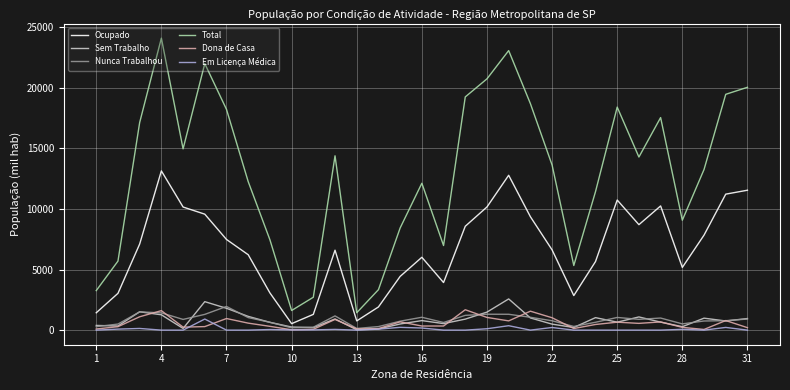

True or false: Total and Sem Trabalho cross at least once.

False